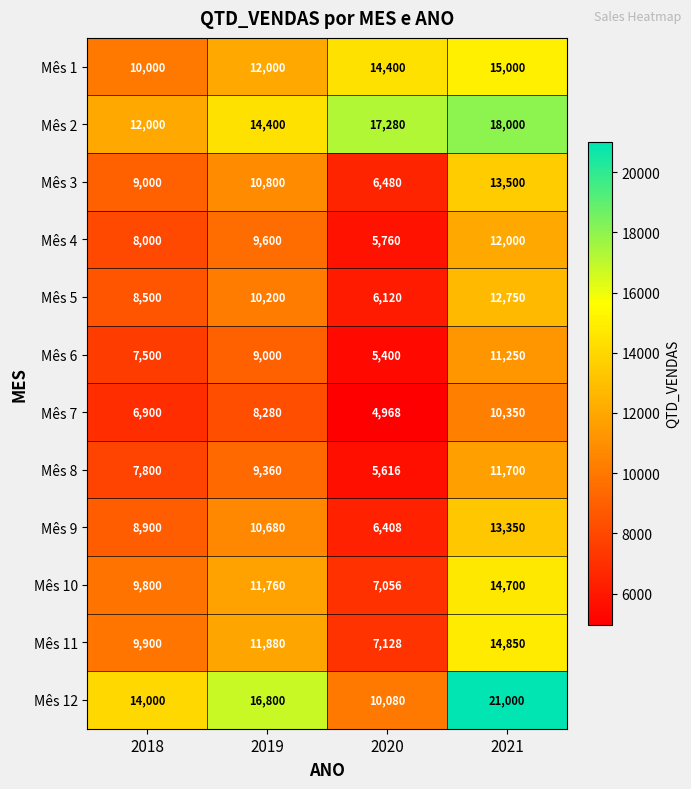

What is the minimum value shown in the chart?

4968